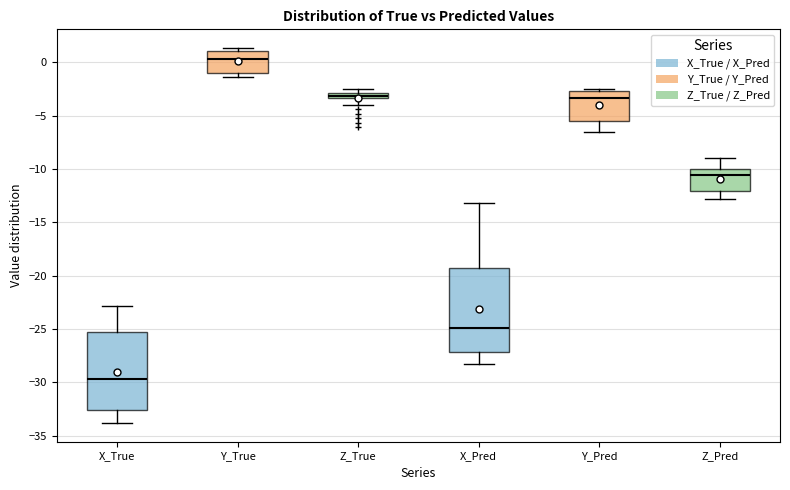

Which box is the tallest, from its lower edge to its upper edge?

X_Pred